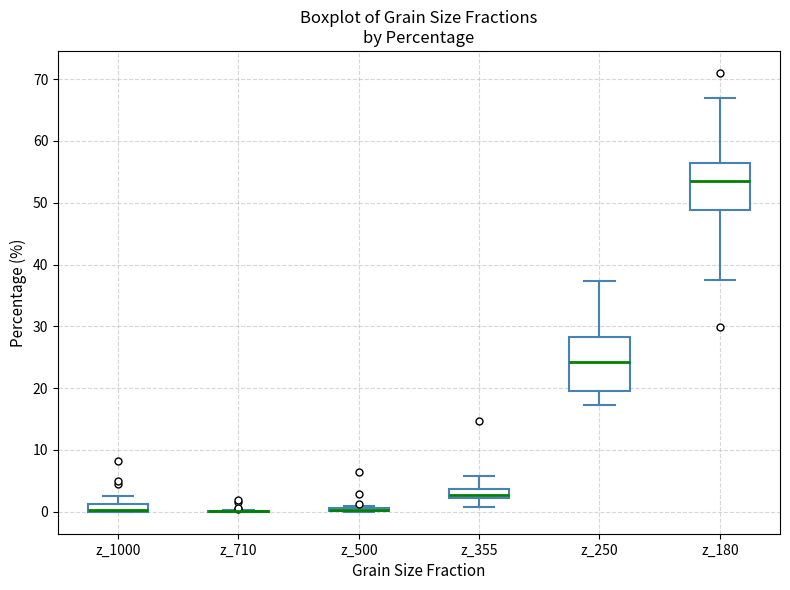

Where does the upper whisker of the box for z_1000 end on the y-axis? The values are not printed on the chart, so give them approximately, as read against the axis.

3